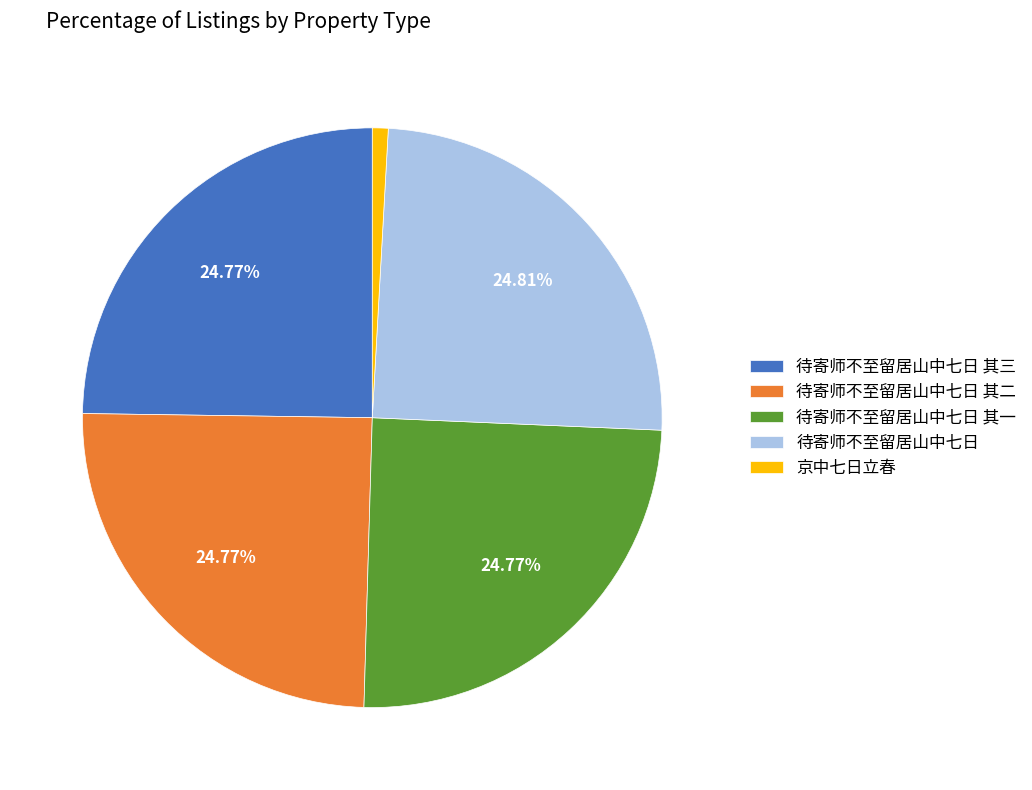

Is there any slice that represents more than half of the pie?

No